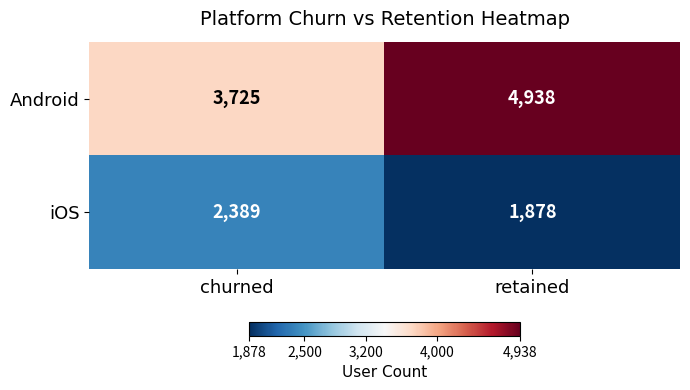

List the series in order of their peak value, highest first.

Android, iOS